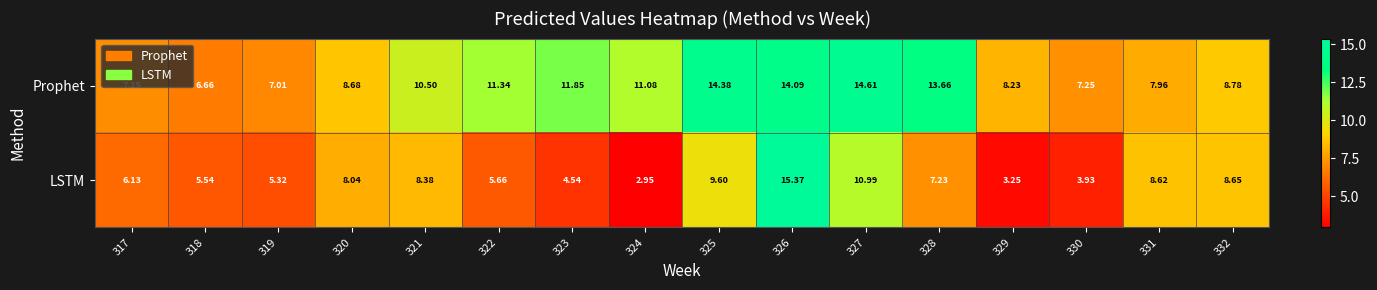

Between 321 and 329, which series saw the biggest shift?

LSTM